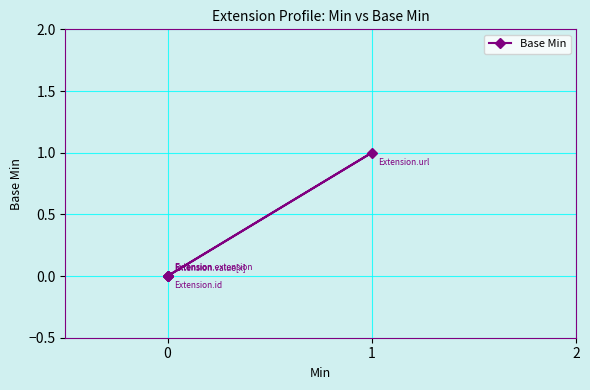

What is the greatest value displayed?

1